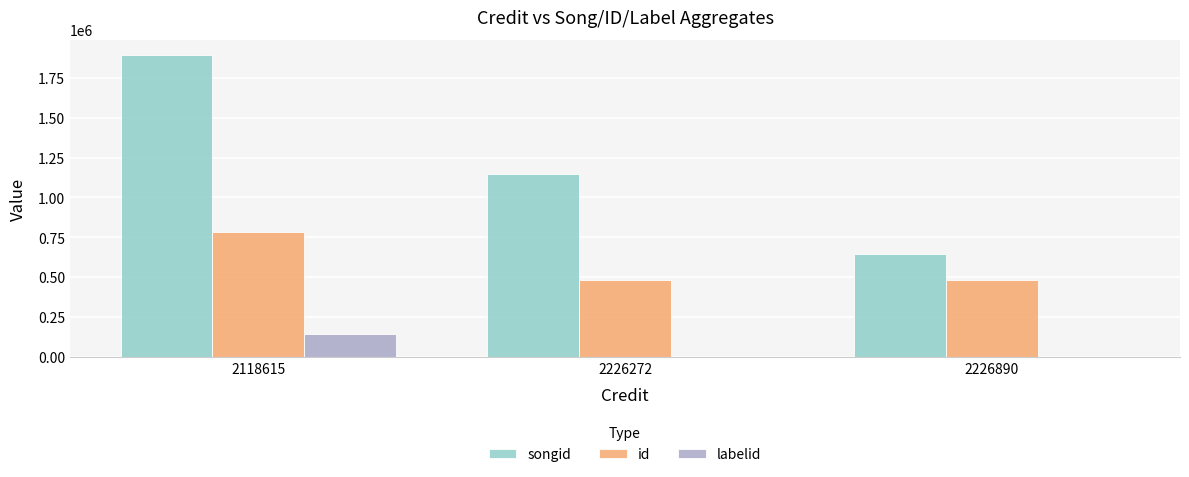

What is the maximum value shown in the chart?

1892898